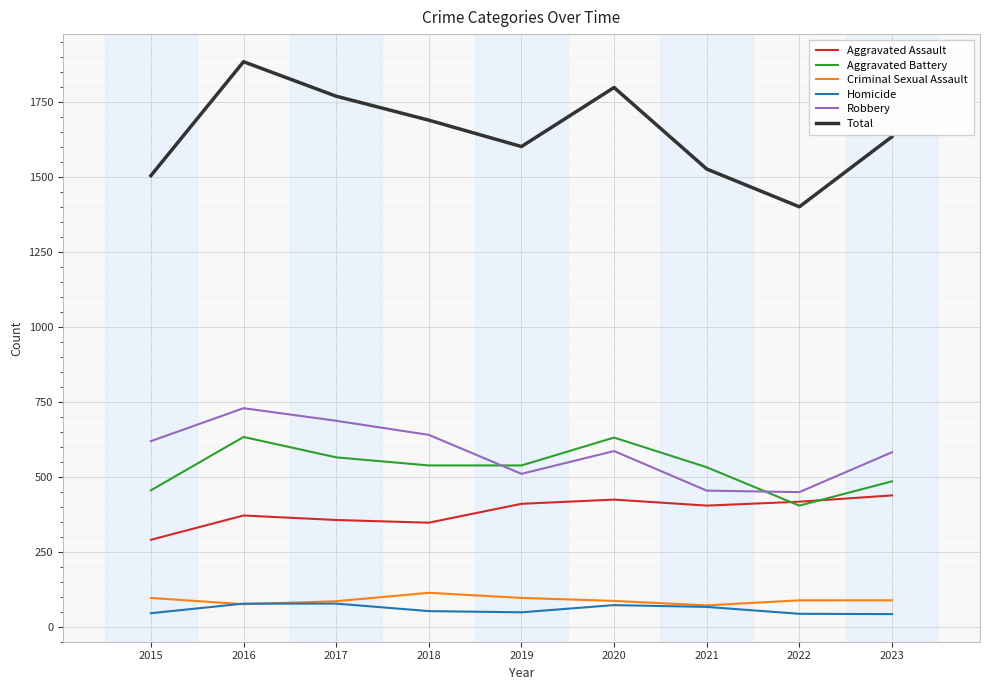

What is the smallest value displayed?

42